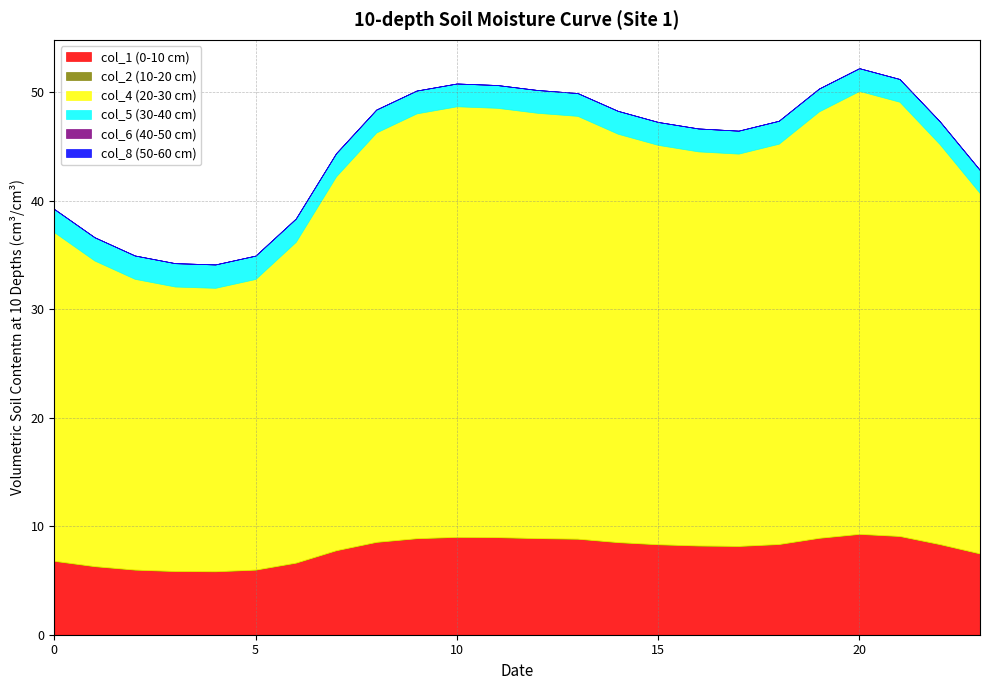

Reading right to left, extract all data points from this chart.

col_1: 23=7.5	22=8.3	21=9.1	20=9.3	19=8.9	18=8.4	17=8.2	16=8.2	15=8.3	14=8.5	13=8.9	12=8.9	11=9.0	10=9.0	9=8.9	8=8.6	7=7.8	6=6.6	5=6.0	4=5.8	3=5.9	2=6.0	1=6.3	0=6.8
col_2: 23=0.0	22=0.0	21=0.0	20=0.0	19=0.0	18=0.0	17=0.0	16=0.0	15=0.0	14=0.0	13=0.0	12=0.0	11=0.0	10=0.0	9=0.0	8=0.0	7=0.0	6=0.0	5=0.0	4=0.0	3=0.0	2=0.0	1=0.0	0=0.0
col_4: 23=33.2	22=36.9	21=40.0	20=40.8	19=39.3	18=36.9	17=36.2	16=36.3	15=36.8	14=37.6	13=39.0	12=39.2	11=39.6	10=39.7	9=39.1	8=37.7	7=34.5	6=29.6	5=26.8	4=26.1	3=26.2	2=26.8	1=28.2	0=30.3
col_5: 23=2.1	22=2.1	21=2.1	20=2.1	19=2.1	18=2.1	17=2.1	16=2.1	15=2.1	14=2.1	13=2.1	12=2.1	11=2.1	10=2.1	9=2.1	8=2.1	7=2.1	6=2.1	5=2.2	4=2.2	3=2.2	2=2.2	1=2.1	0=2.1
col_6: 23=0.0	22=0.0	21=0.0	20=0.0	19=0.0	18=0.0	17=0.0	16=0.0	15=0.0	14=0.0	13=0.0	12=0.0	11=0.0	10=0.0	9=0.0	8=0.0	7=0.0	6=0.0	5=0.0	4=0.0	3=0.0	2=0.0	1=0.0	0=0.0
col_8: 23=0.0	22=0.0	21=0.0	20=0.0	19=0.0	18=0.0	17=0.0	16=0.0	15=0.0	14=0.0	13=0.0	12=0.0	11=0.0	10=0.0	9=0.0	8=0.0	7=0.0	6=0.0	5=0.0	4=0.0	3=0.0	2=0.0	1=0.0	0=0.0